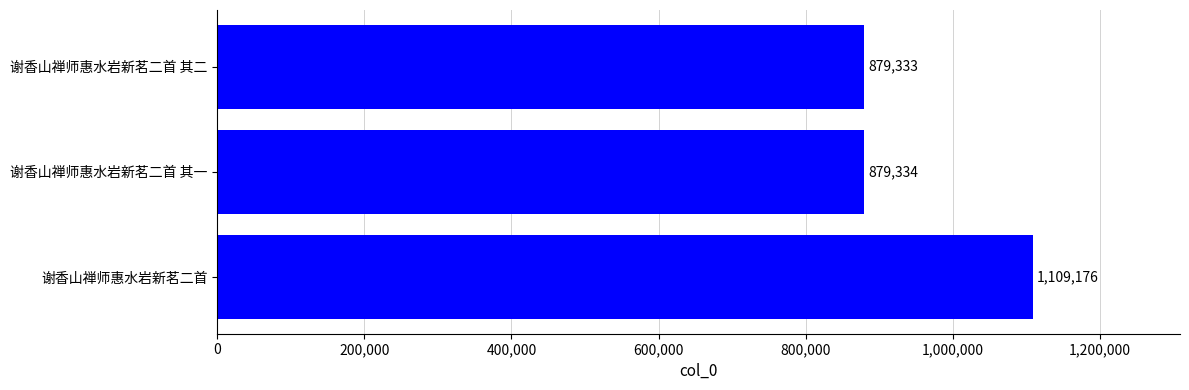

What is the change in value from 谢香山禅师惠水岩新茗二首 to 谢香山禅师惠水岩新茗二首 其一?

-229842